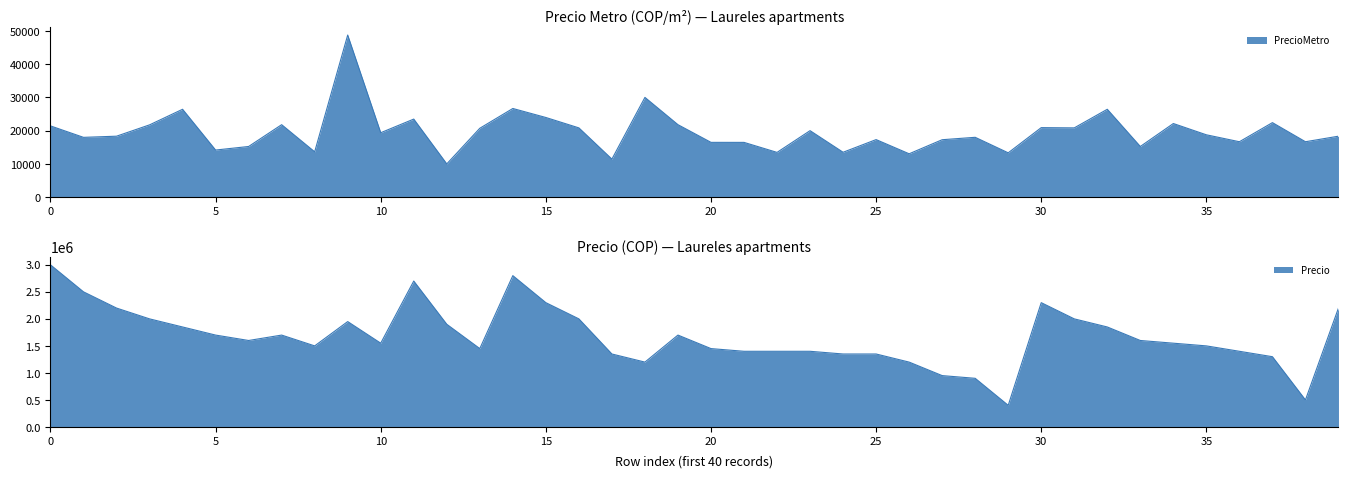

True or false: Precio and PrecioMetro cross at least once.

False